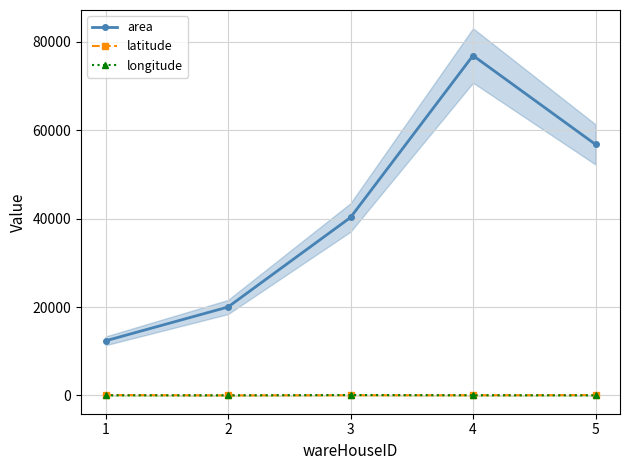

What is the maximum value shown in the chart?

76866.0